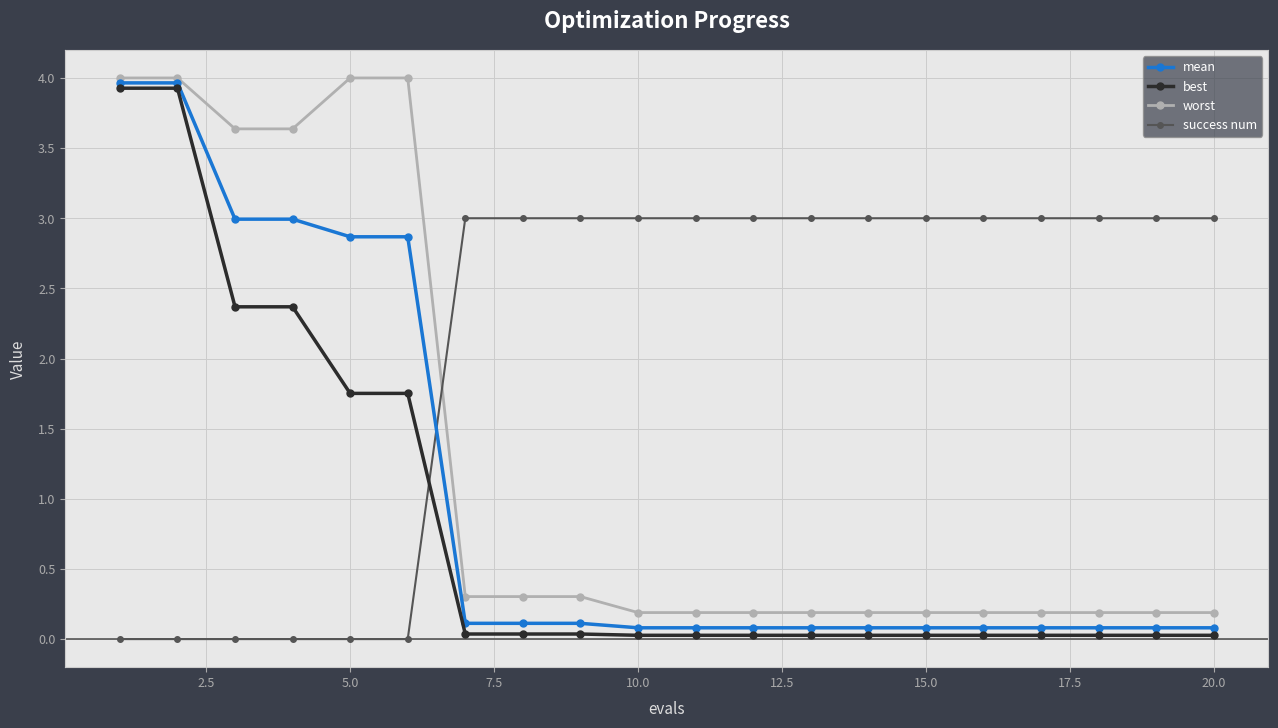

Count the number of data series in this chart.

4